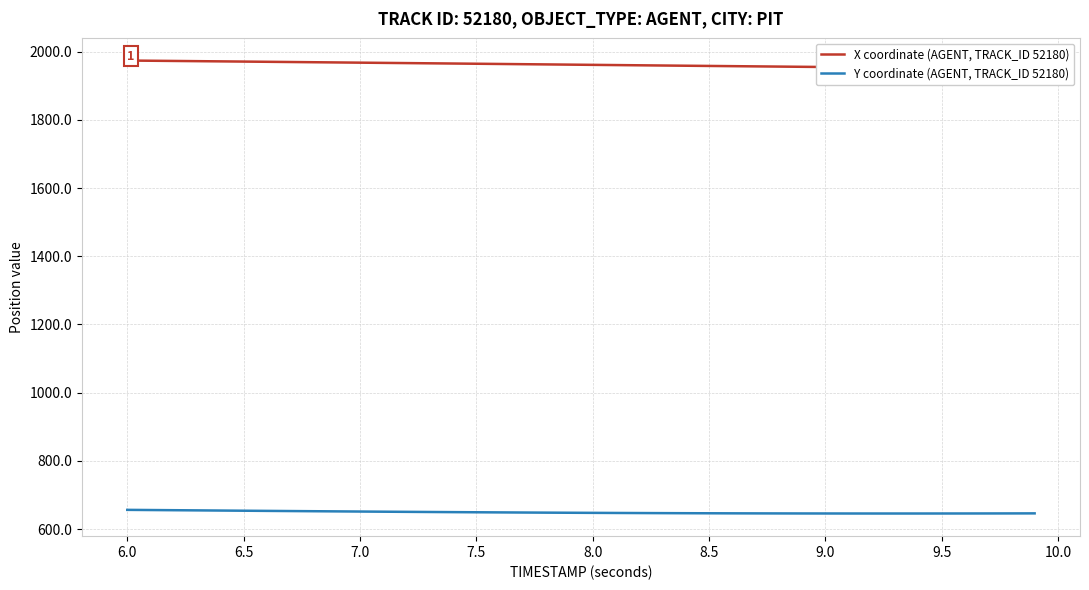

True or false: X coordinate (AGENT, TRACK_ID 52180) and Y coordinate (AGENT, TRACK_ID 52180) intersect in this chart.

False